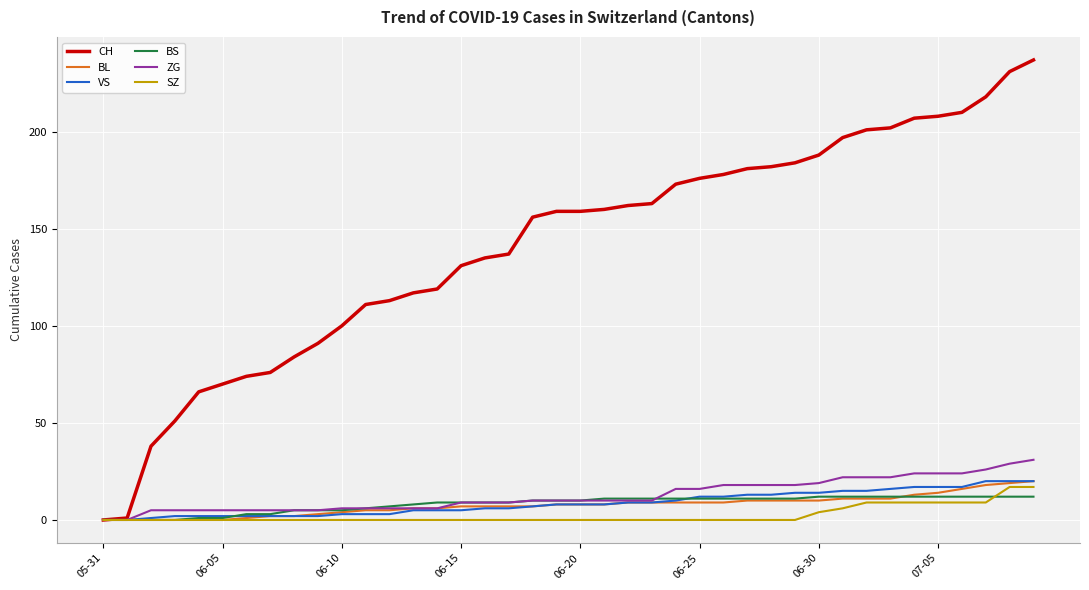

Which series has the largest total across all categories?

CH